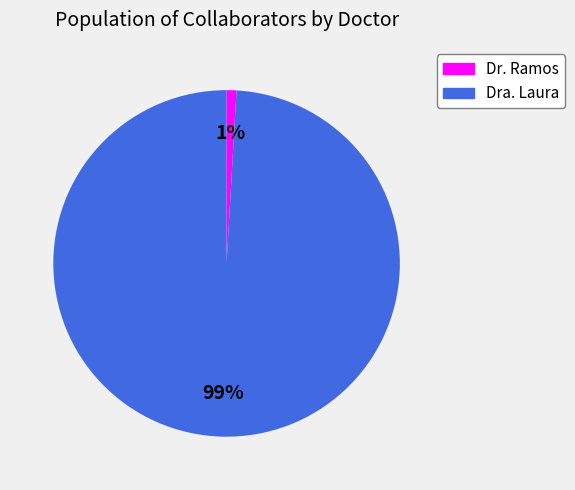

How many slices are in this pie chart?

2